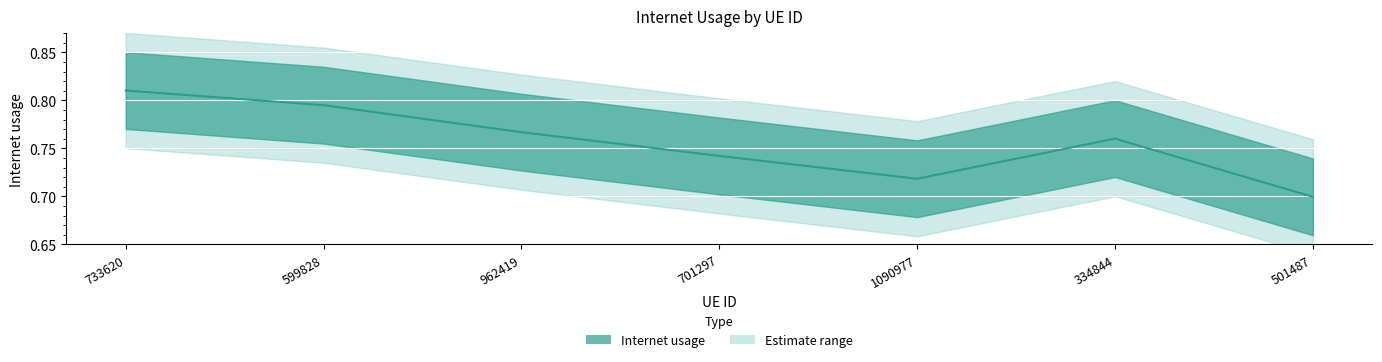

True or false: there are more than 0 points higher than both neighbors.

True